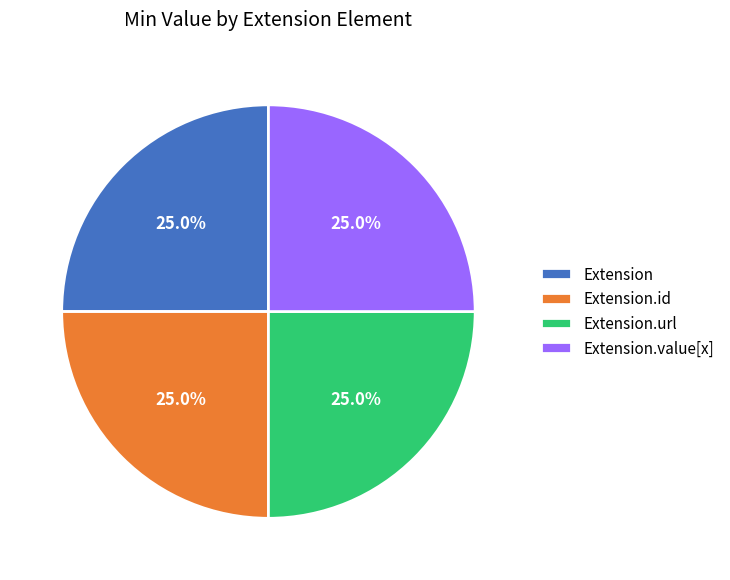

Approximately how many times larger is the value at Extension.value[x] compared to Extension?

1.0